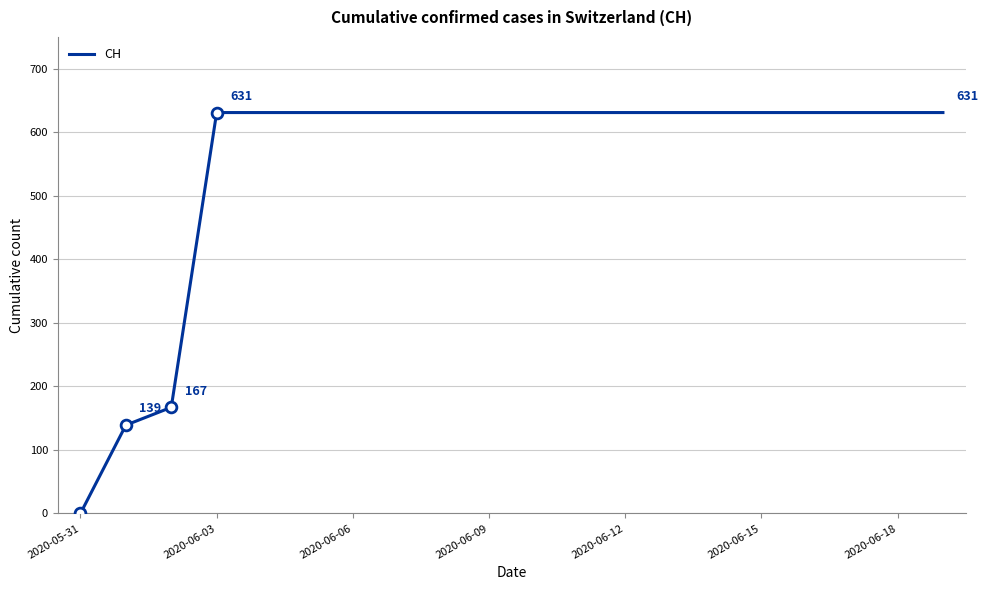

What is the maximum value shown in the chart?

631